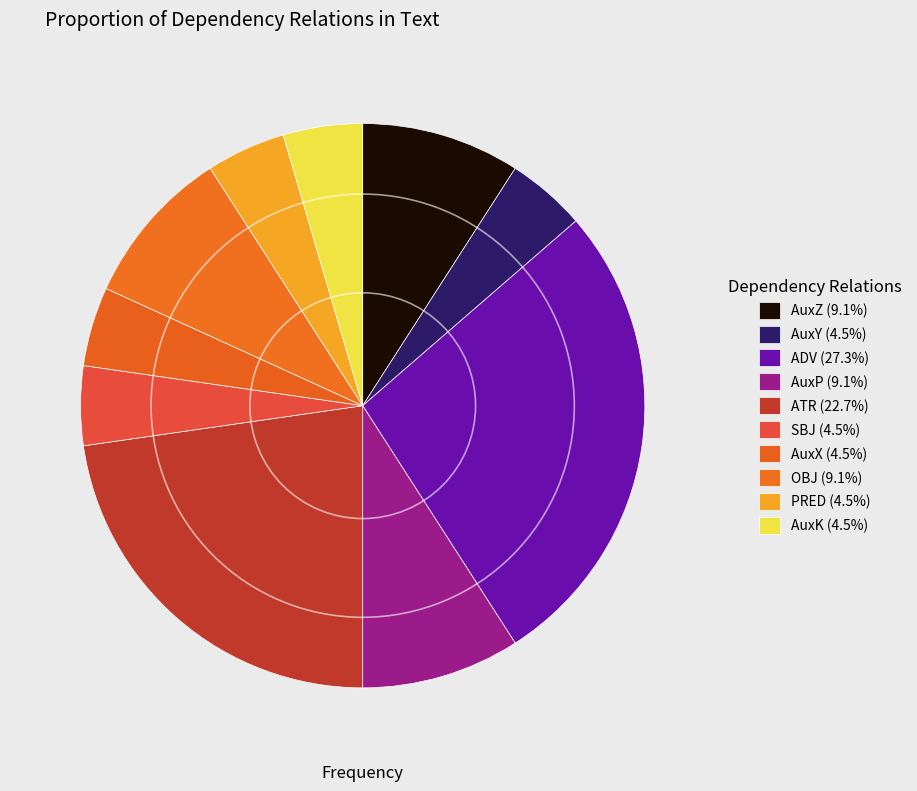

To the nearest percent, what portion does PRED represent?

5%